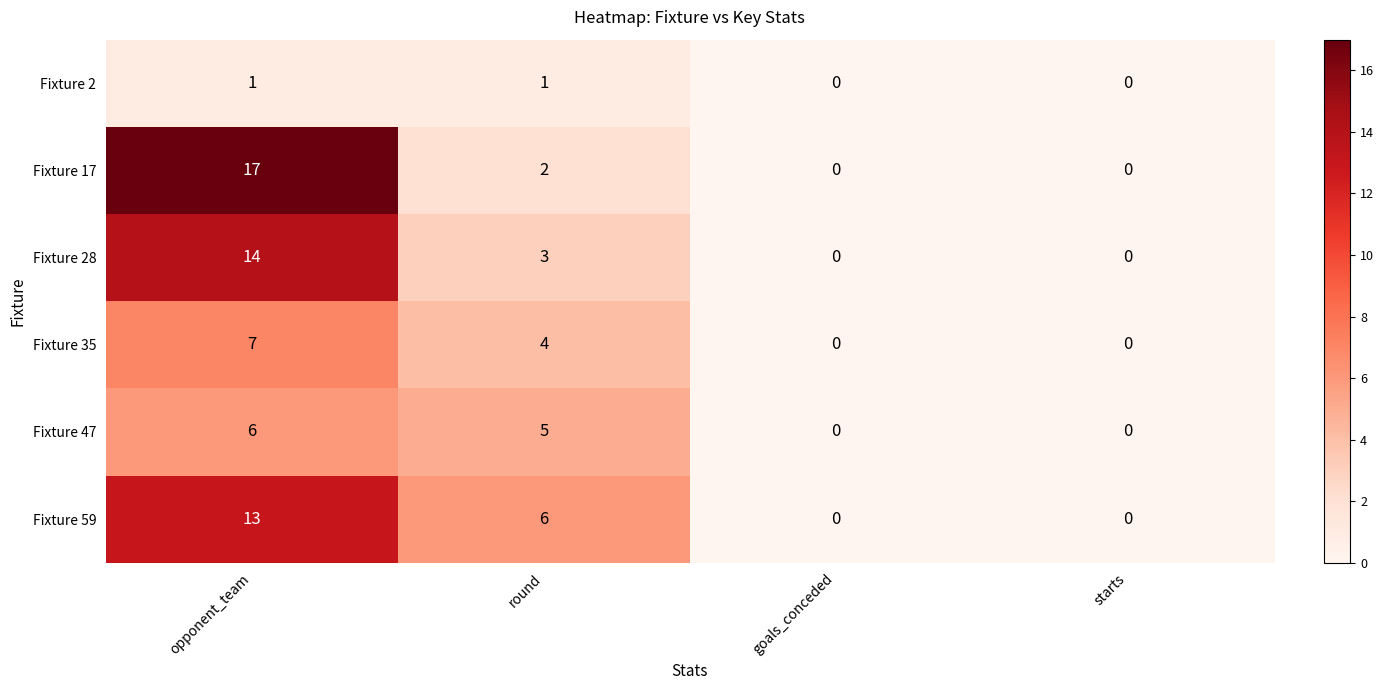

At opponent_team, list the series in order from largest to smallest.

Fixture 17, Fixture 28, Fixture 59, Fixture 35, Fixture 47, Fixture 2